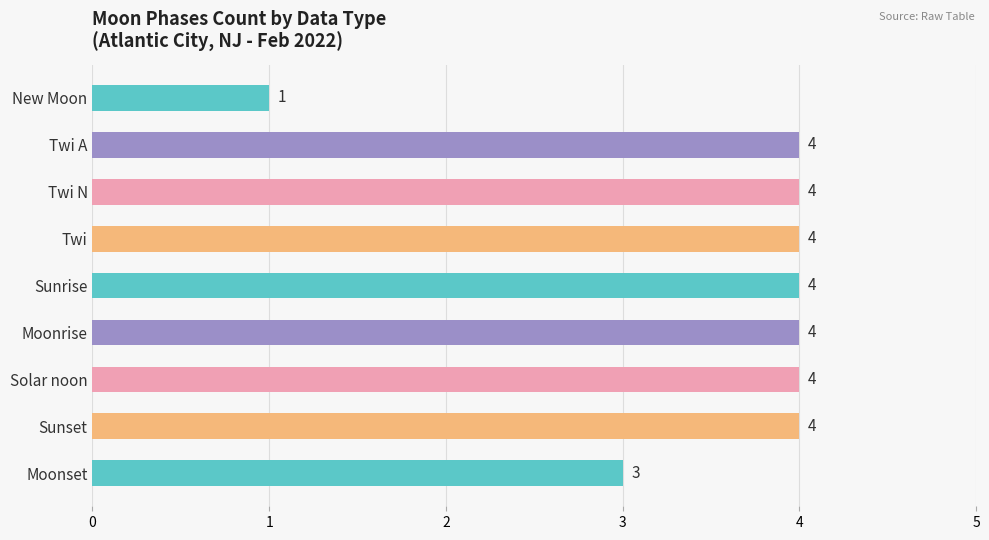

What is the average value?

4